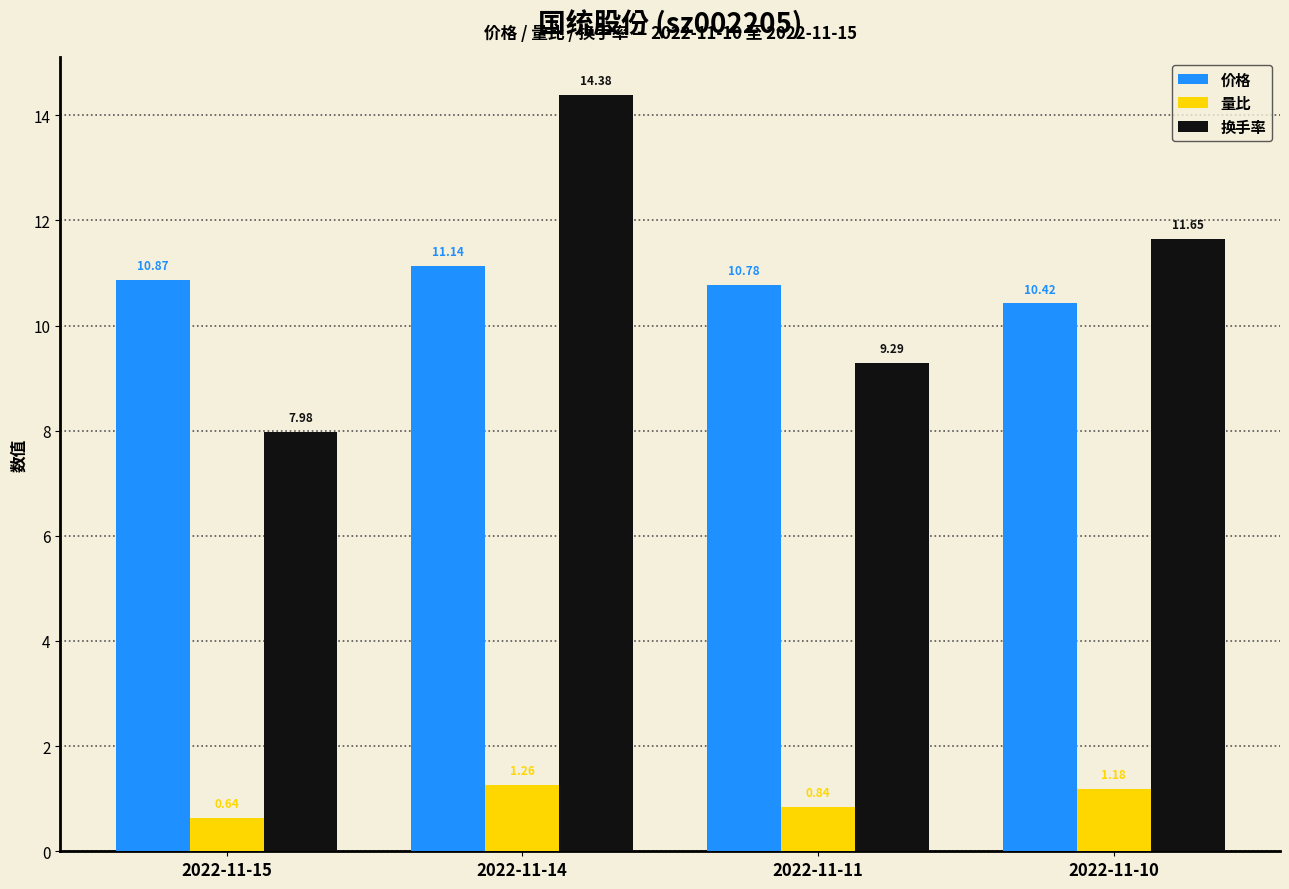

How many data points does each series have?

4